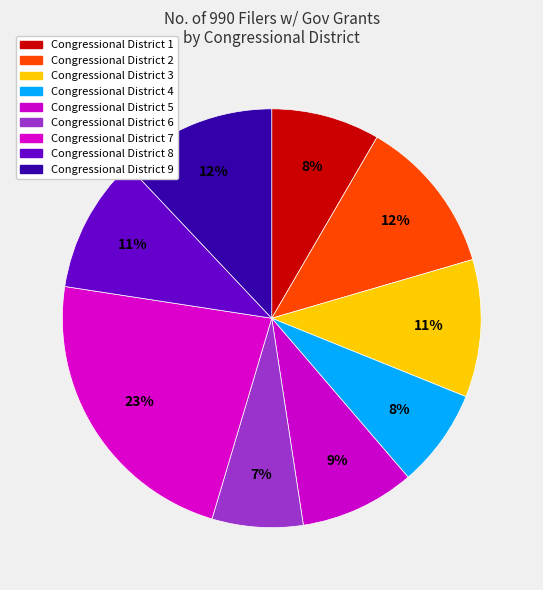

What percentage is the Congressional District 6 slice, to the nearest percent?

7%